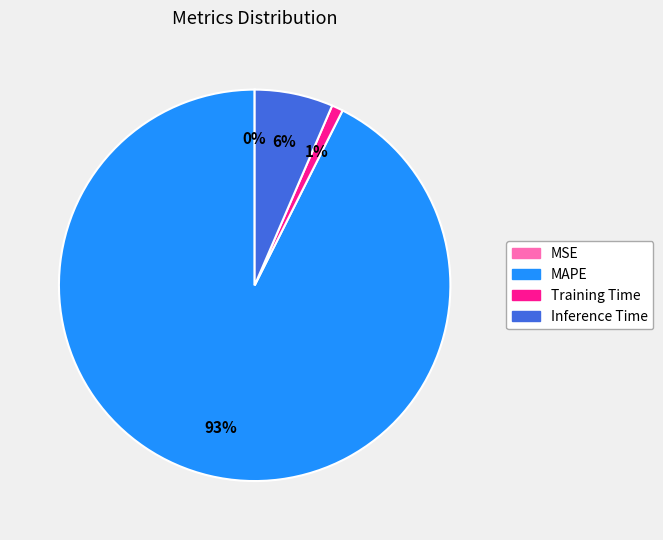

To the nearest percent, what is the difference between the Training Time and MAPE slice percentages?

92%